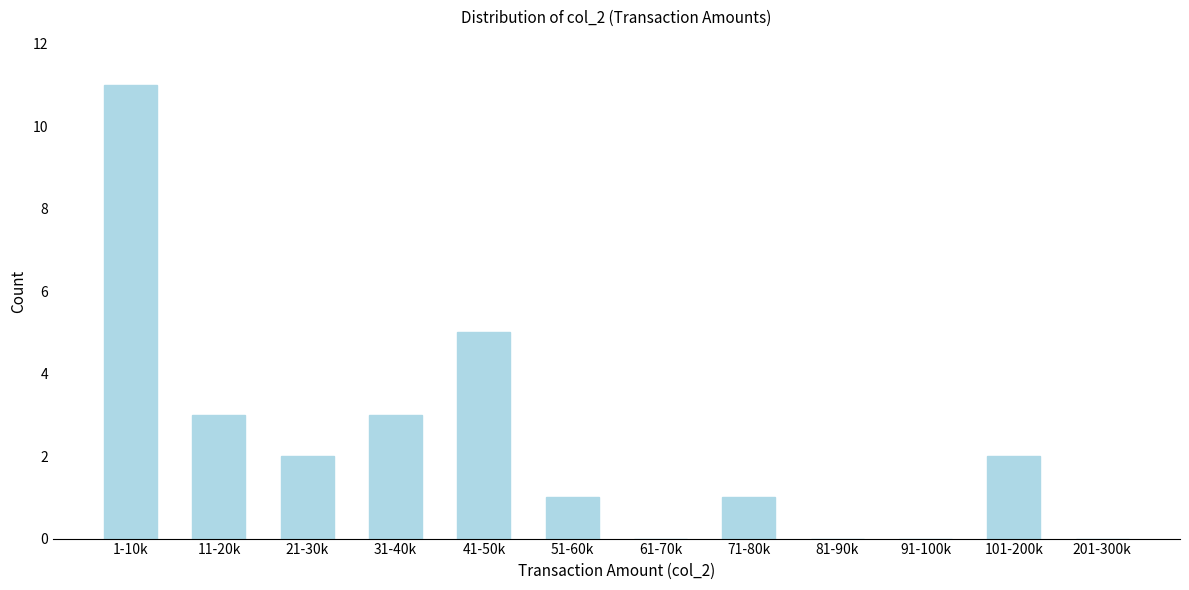

Reading left to right, list all the values displayed in this chart.

1-10k=11	11-20k=3	21-30k=2	31-40k=3	41-50k=5	51-60k=1	61-70k=0	71-80k=1	81-90k=0	91-100k=0	101-200k=2	201-300k=0